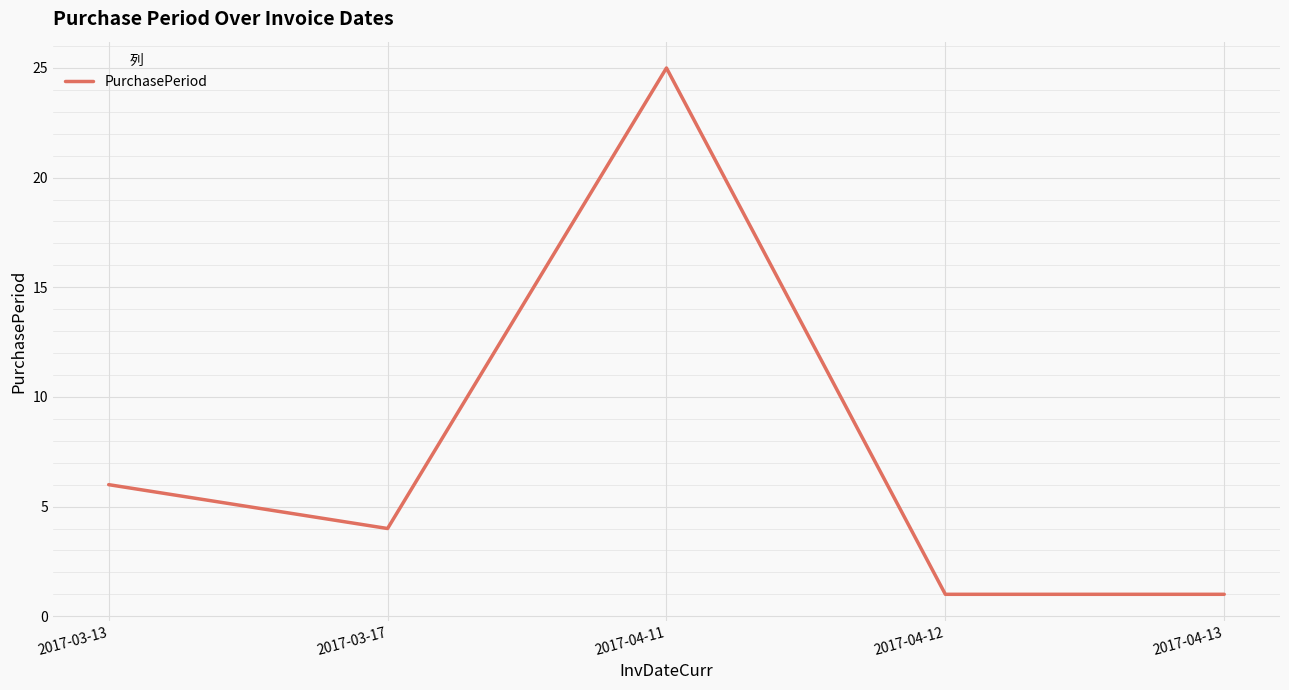

Reading left to right, transcribe all the data shown in this chart.

2017-03-13=6	2017-03-17=4	2017-04-11=25	2017-04-12=1	2017-04-13=1